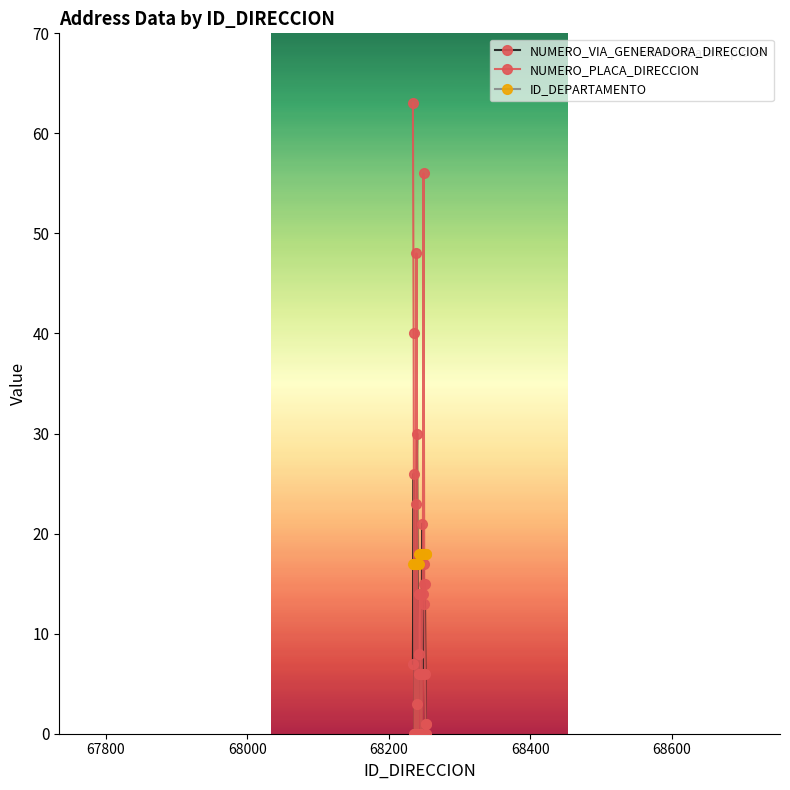

What is the value of the ID_DEPARTAMENTO point at the 10th from the left?

18